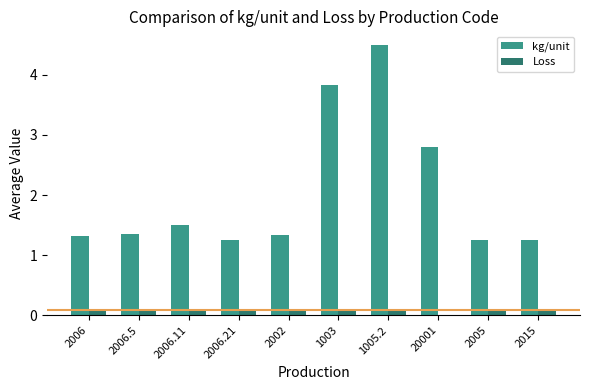

Which category has the highest value in the kg/unit series?

1005.2